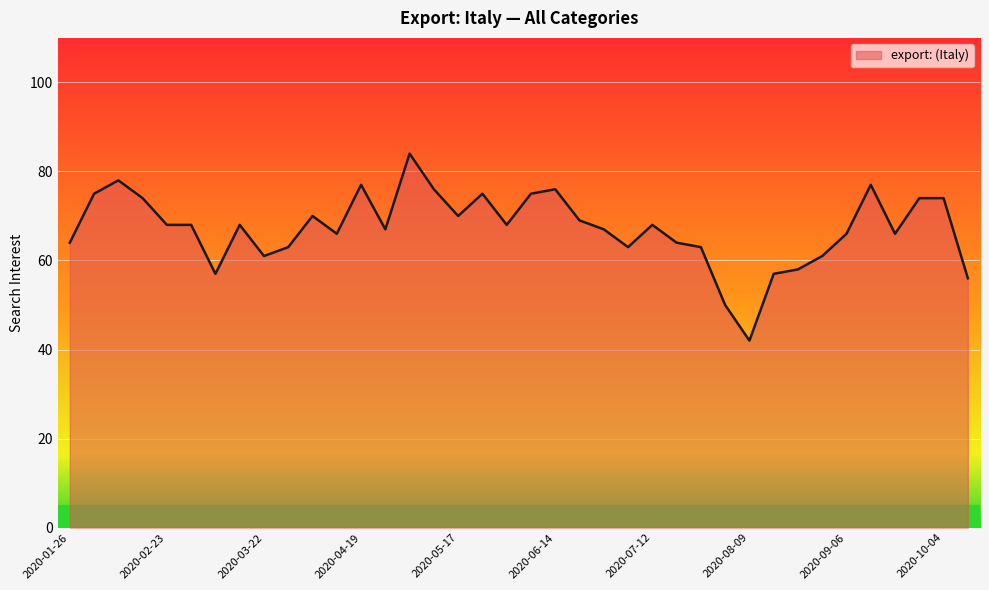

What is the difference between the maximum and minimum values?

42